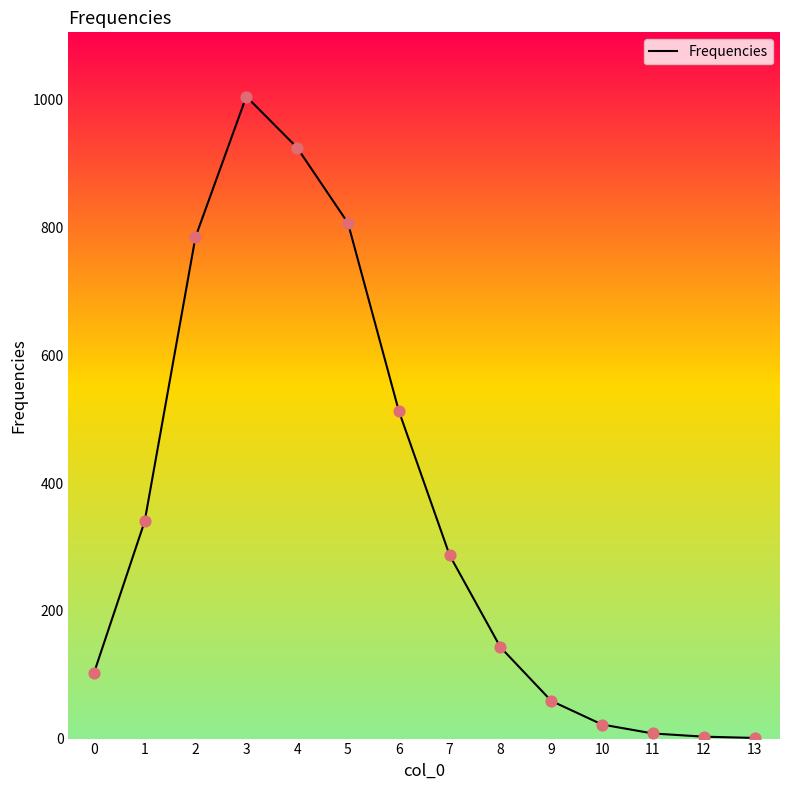

Which has a higher value, 6 or 4?

4